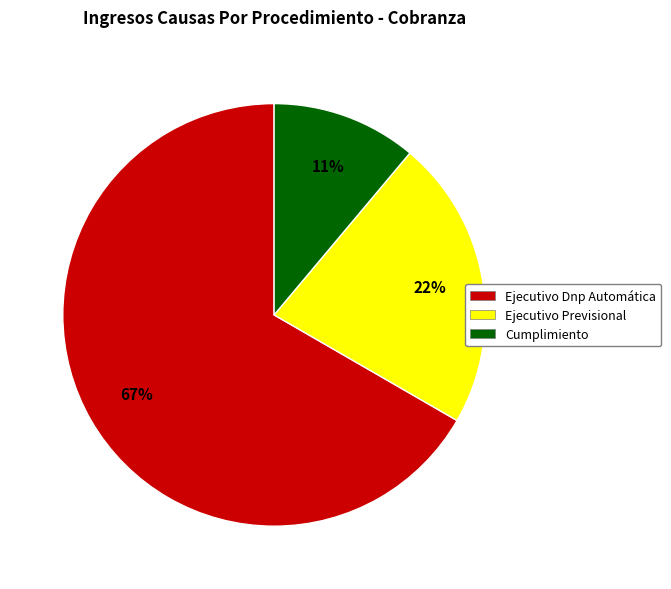

Approximately how many times larger is the value at Ejecutivo Previsional compared to Ejecutivo Dnp Automática?

0.3